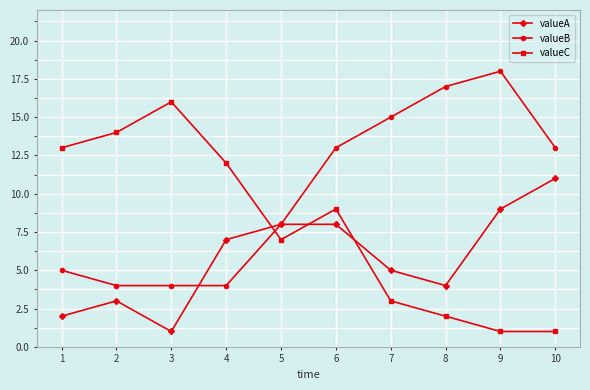

Reading left to right, what are all the values shown in this chart?

valueA: 2	3	1	7	8	8	5	4	9	11
valueB: 5	4	4	4	8	13	15	17	18	13
valueC: 13	14	16	12	7	9	3	2	1	1